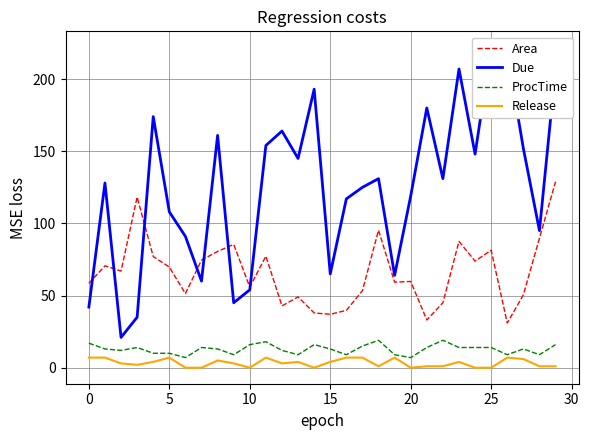

What is the minimum value for ProcTime?

7.0